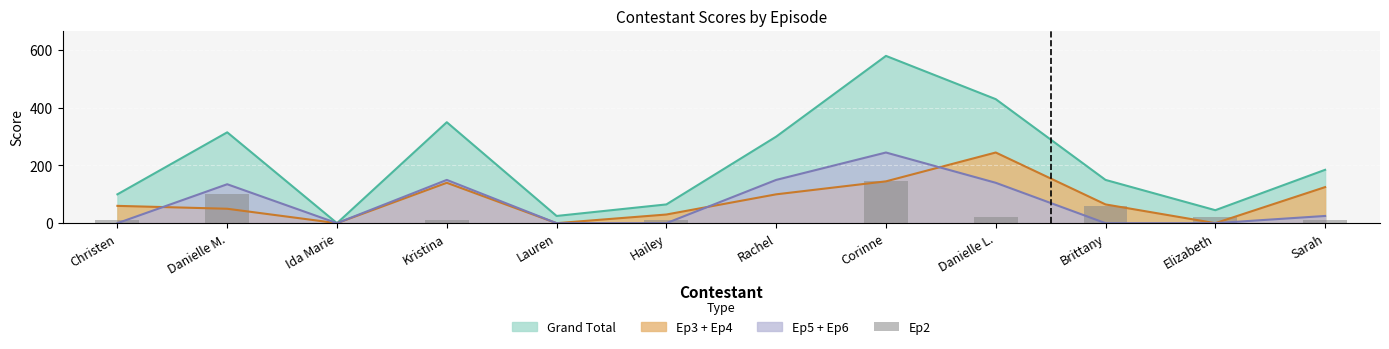

Count the number of values greater than 10.

5